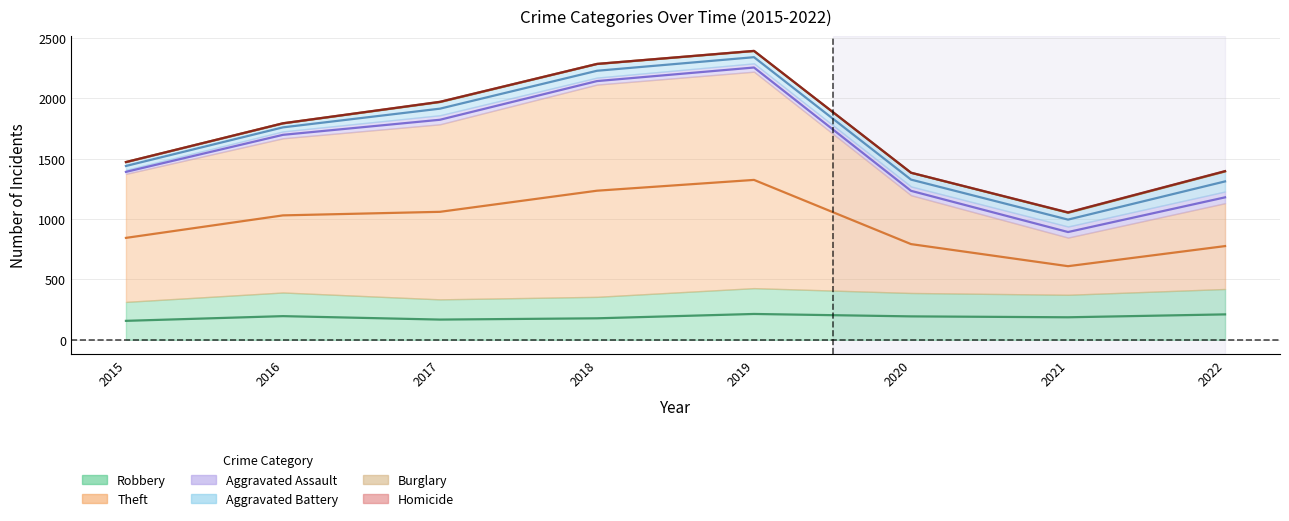

What is the difference between the Homicide values at 2022 and 2017?

3